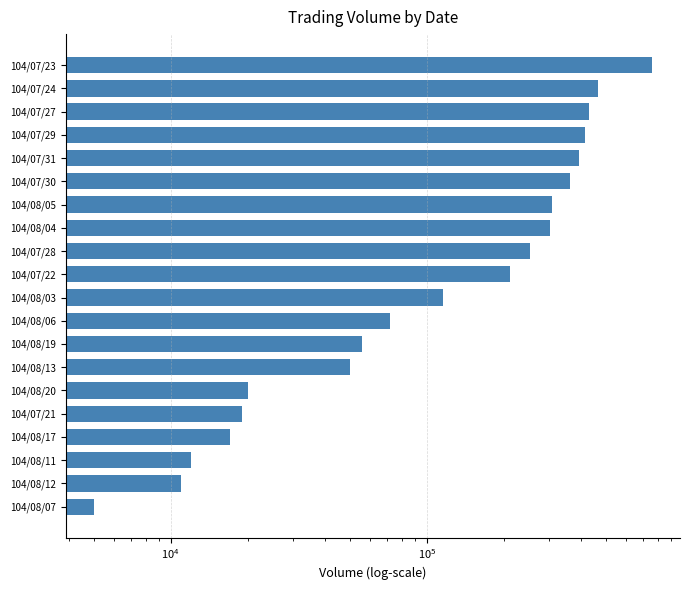

What is the minimum value shown in the chart?

5000